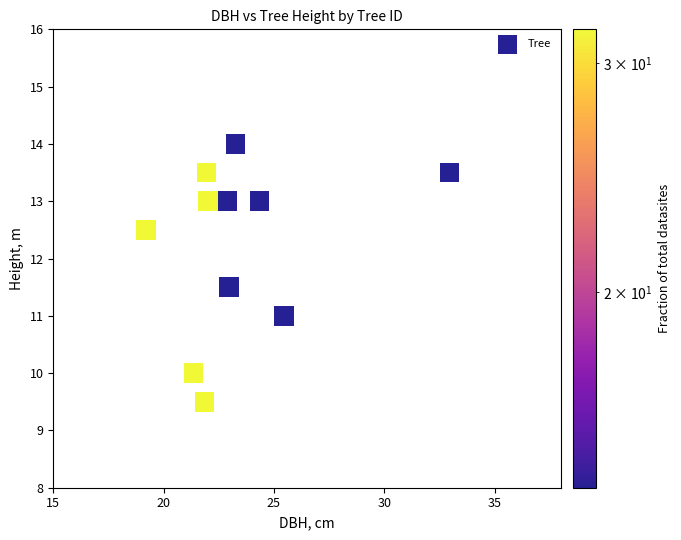

What is the range of X values (max minus min)?

13.8